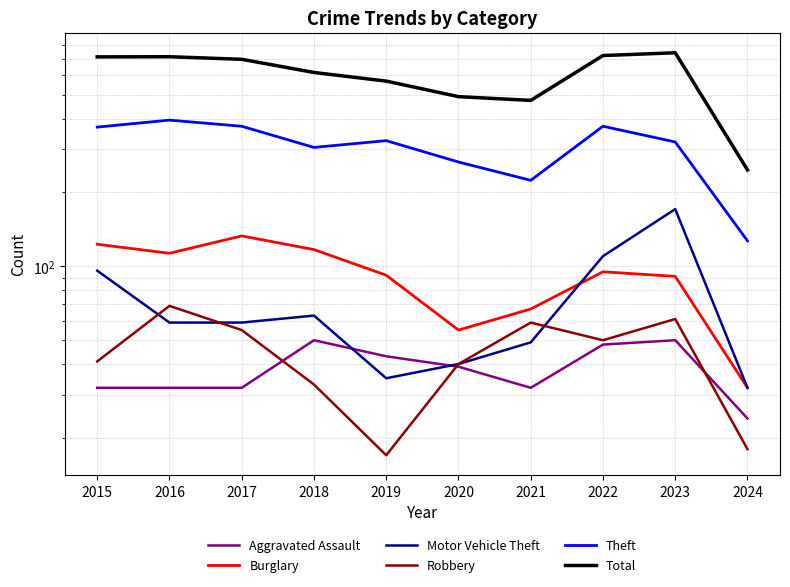

At which category does the chart reach its minimum across all series?

2019